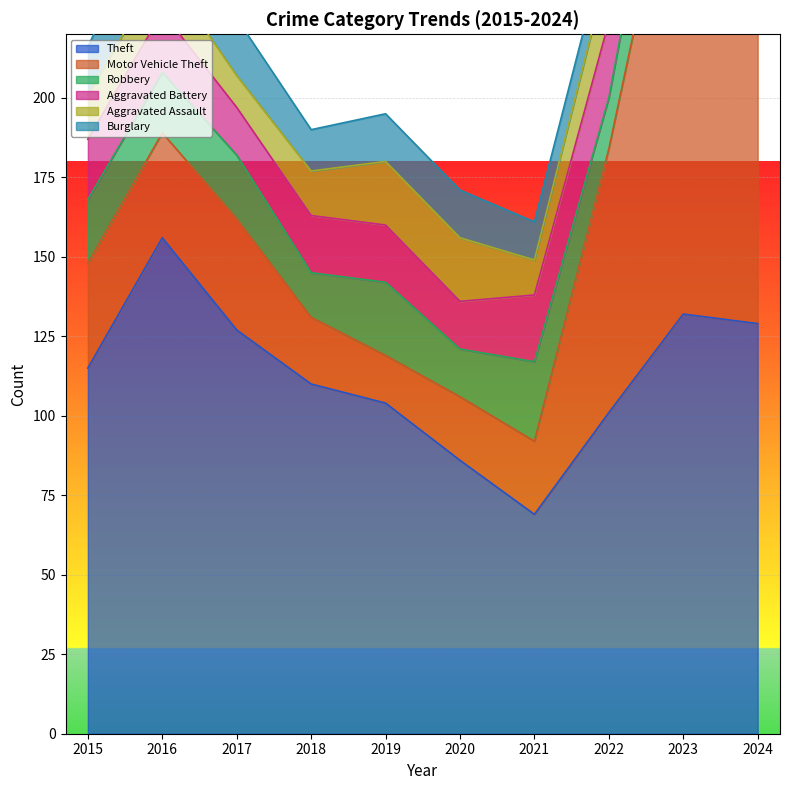

Reading left to right, transcribe all the data shown in this chart.

Theft: 2015=115	2016=156	2017=127	2018=110	2019=104	2020=86	2021=69	2022=101	2023=132	2024=129
Motor Vehicle Theft: 2015=33	2016=33	2017=35	2018=21	2019=15	2020=20	2021=23	2022=83	2023=162	2024=100
Robbery: 2015=20	2016=19	2017=20	2018=14	2019=23	2020=15	2021=25	2022=16	2023=31	2024=18
Aggravated Battery: 2015=19	2016=19	2017=15	2018=18	2019=18	2020=15	2021=21	2022=24	2023=22	2024=24
Aggravated Assault: 2015=14	2016=14	2017=10	2018=14	2019=20	2020=20	2021=11	2022=18	2023=21	2024=22
Burglary: 2015=15	2016=26	2017=18	2018=13	2019=15	2020=15	2021=12	2022=10	2023=2	2024=15